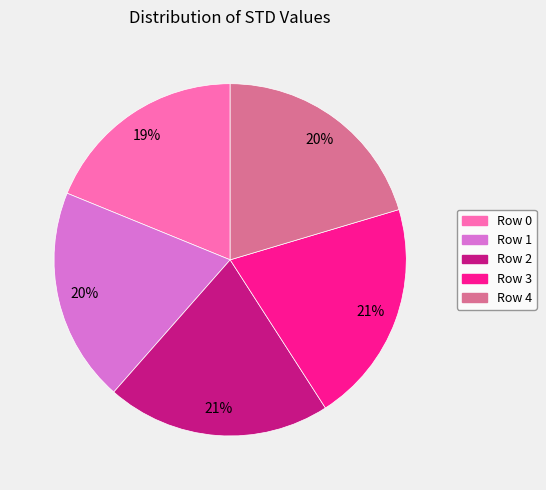

Does any single category account for the majority?

No